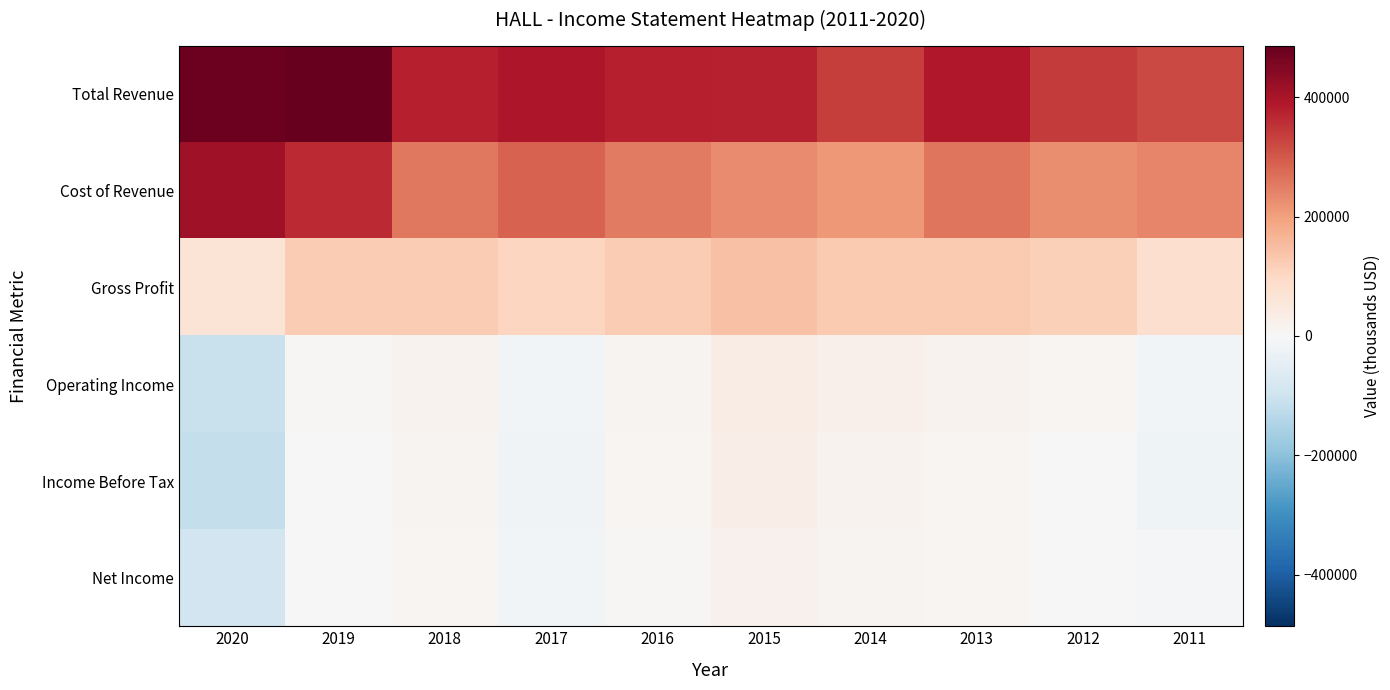

Between 2011 and 2018, which is larger?

2018